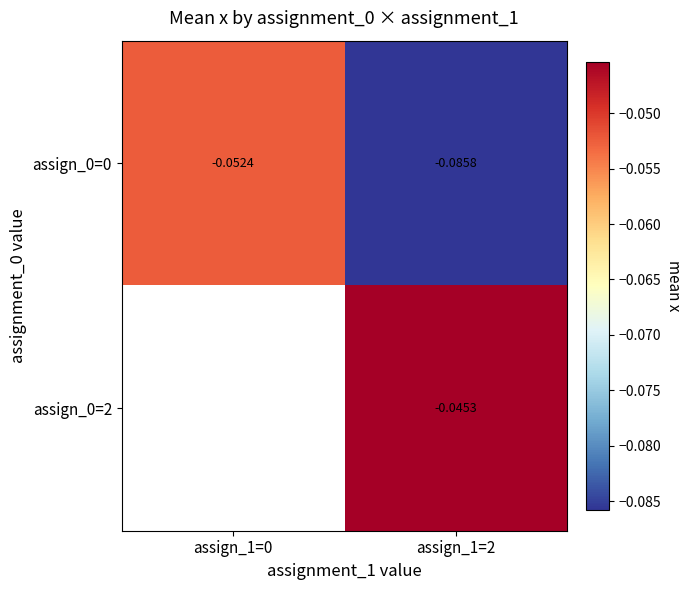

Which series has the widest spread of values?

assign_0=0